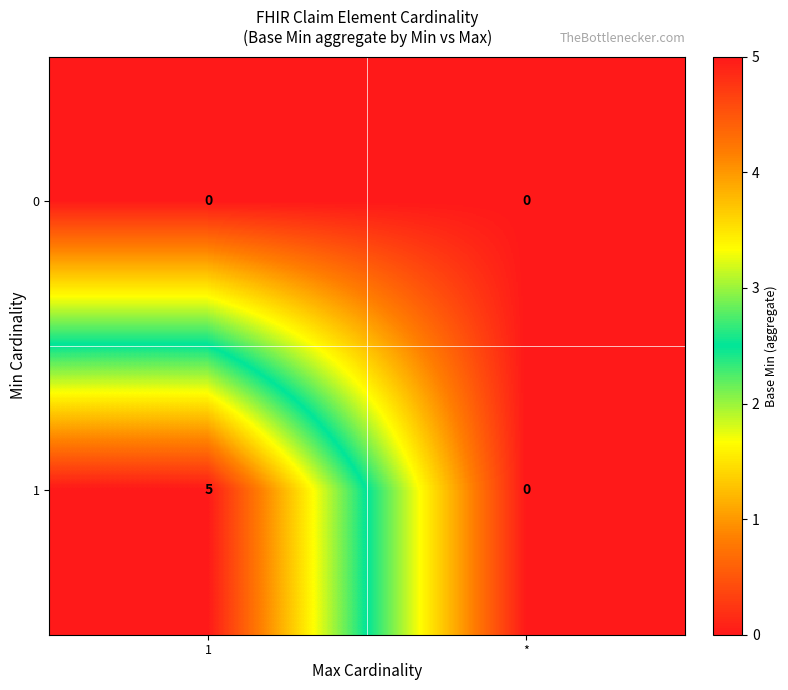

What is the spread (max minus min) of values at 1?

5